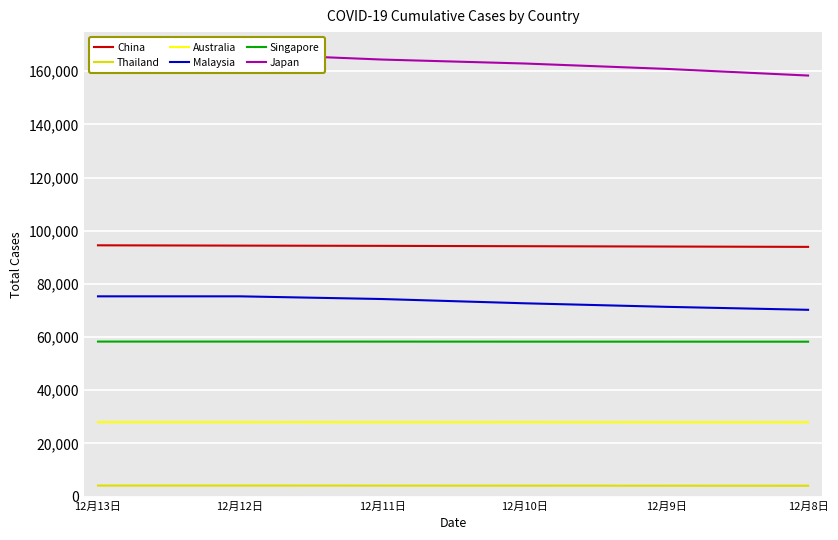

What is the sum of the Australia values at 12月8日 and 12月10日?

55914